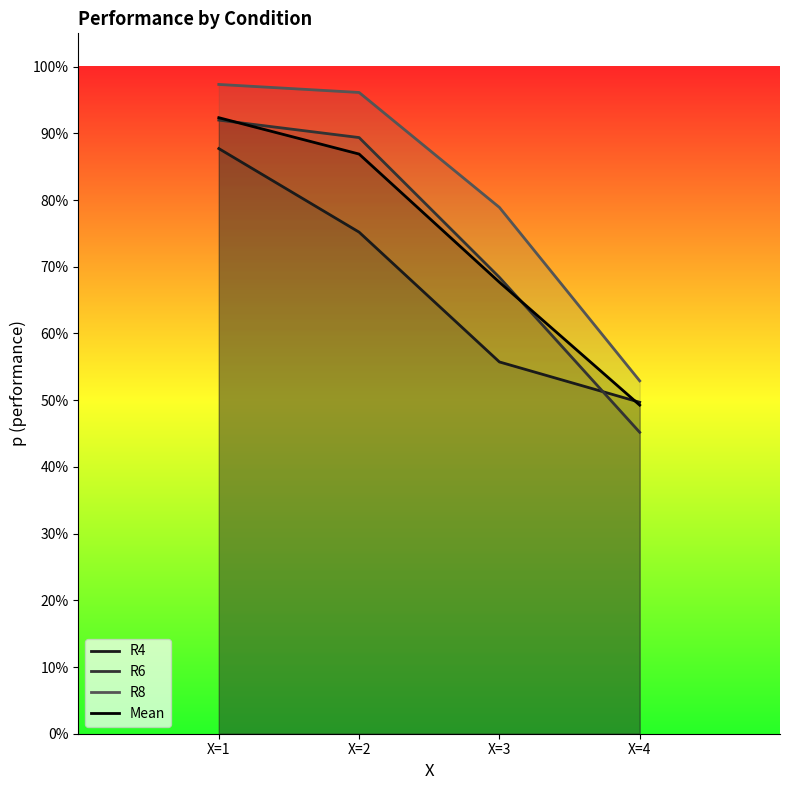

What is the greatest value displayed?

1.0